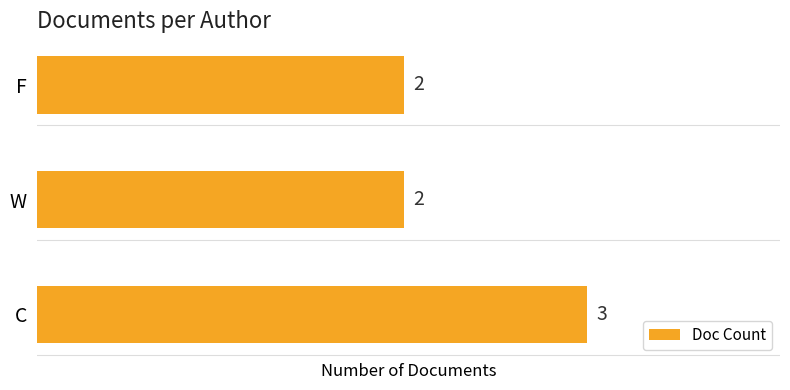

The value at F is 2. True or false?

True